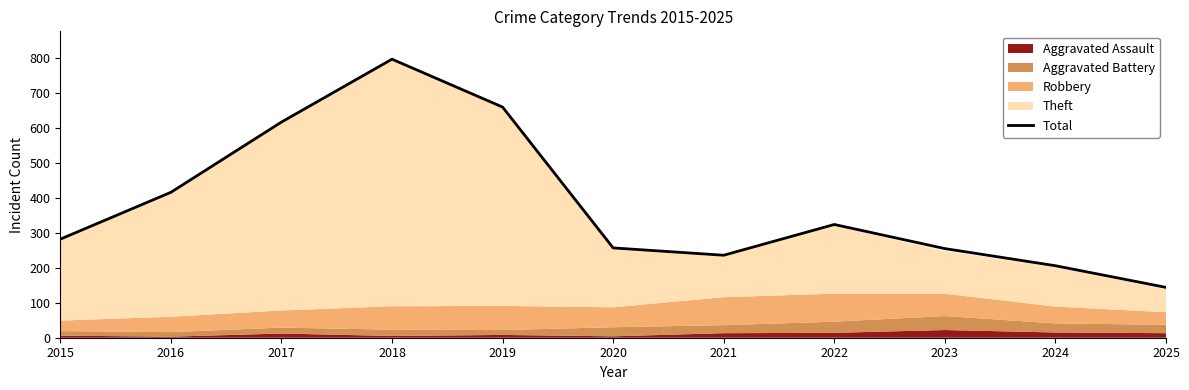

Is it true that the value at 2017 is 1061?

False